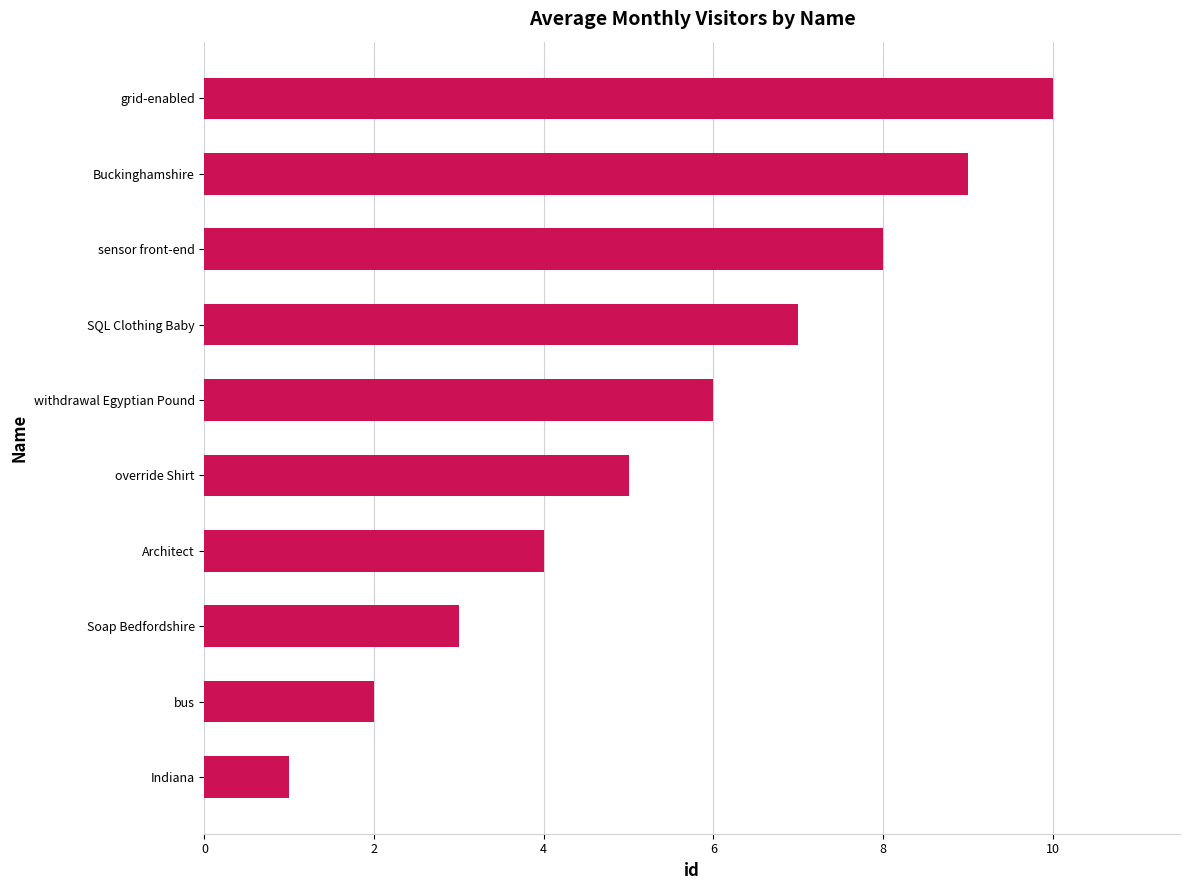

Between SQL Clothing Baby and Buckinghamshire, which is larger?

Buckinghamshire